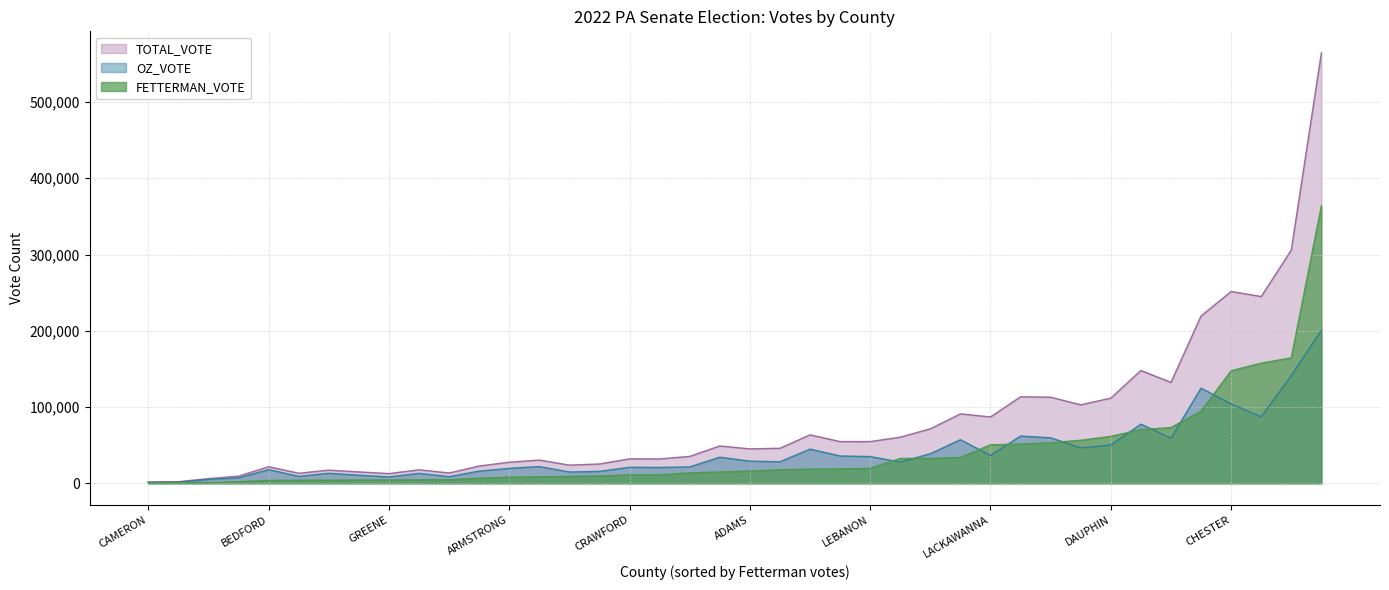

Which series has the largest total across all categories?

TOTAL_VOTE